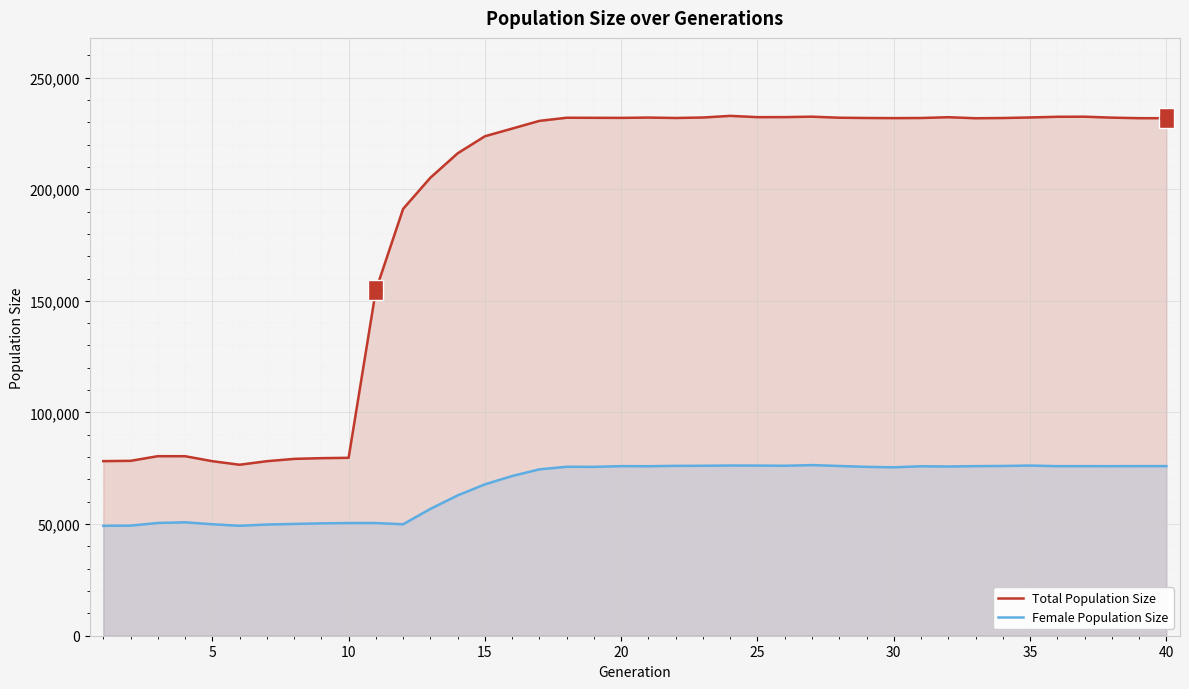

Which series has the largest total across all categories?

Total Population Size